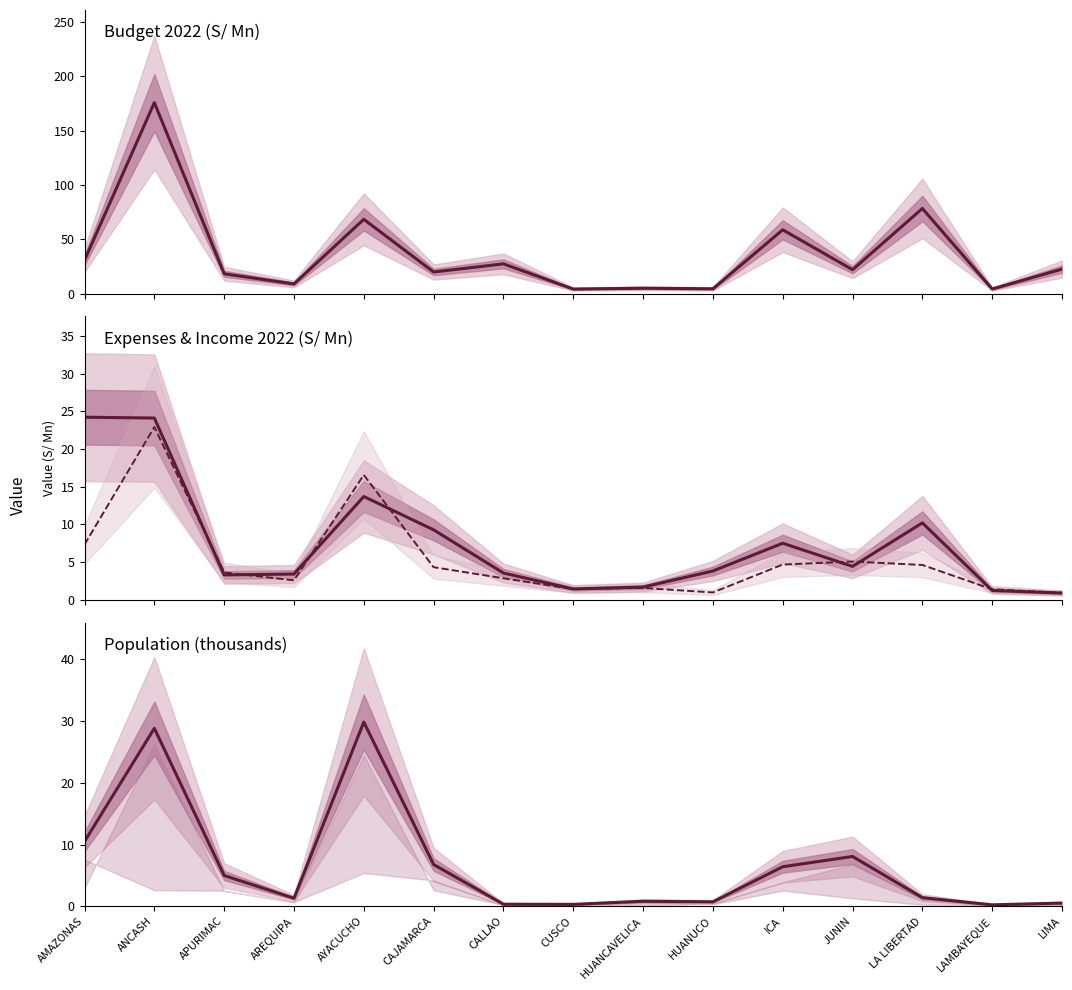

The Income 2022 (S/ Mn) series shows 8.2 at AYACUCHO. True or false?

False